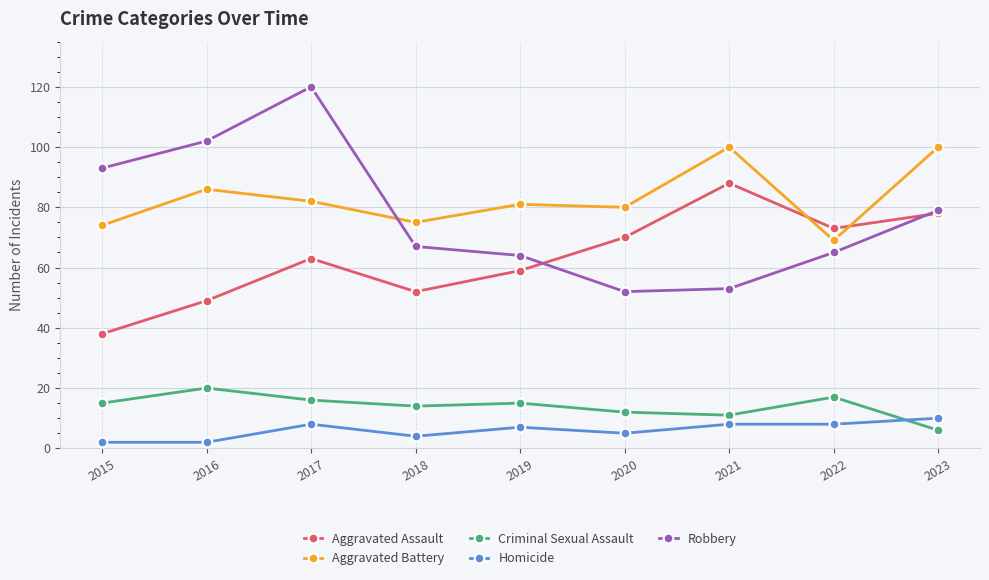

True or false: Criminal Sexual Assault and Aggravated Assault intersect in this chart.

False